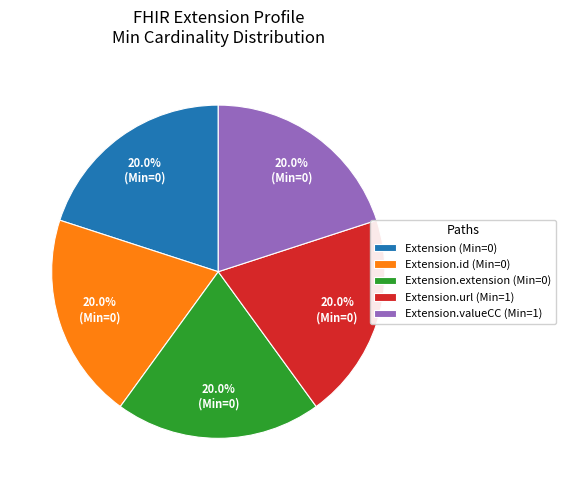

Is there any slice that represents more than half of the pie?

No